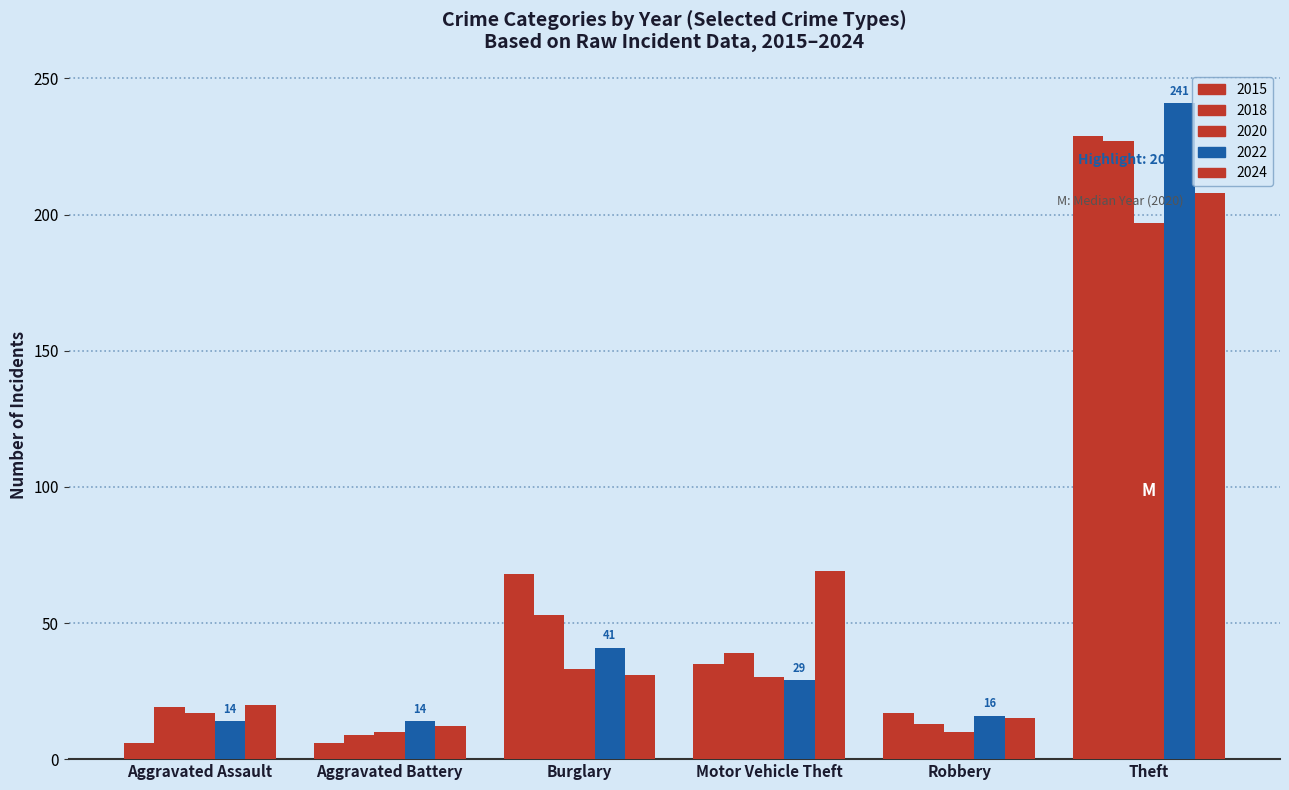

True or false: 2015 has a value of 6 at Aggravated Assault.

True